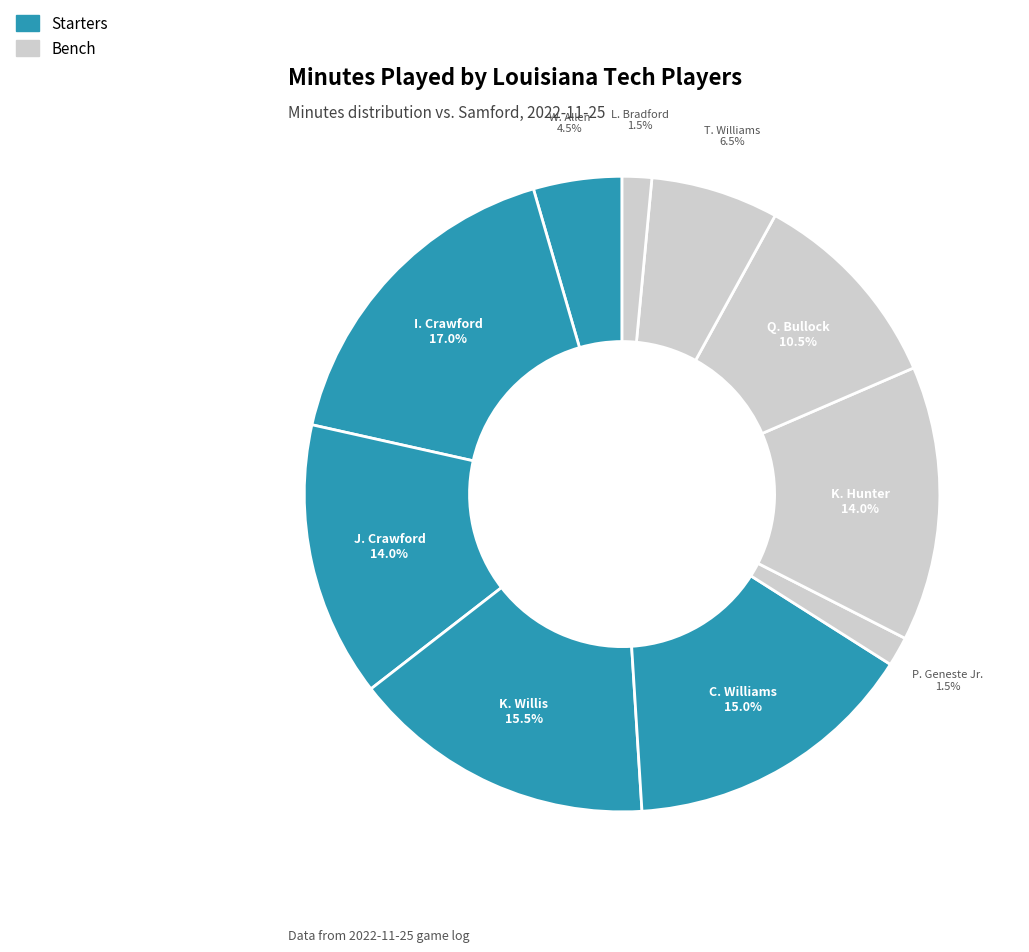

How many slices are in this pie chart?

10